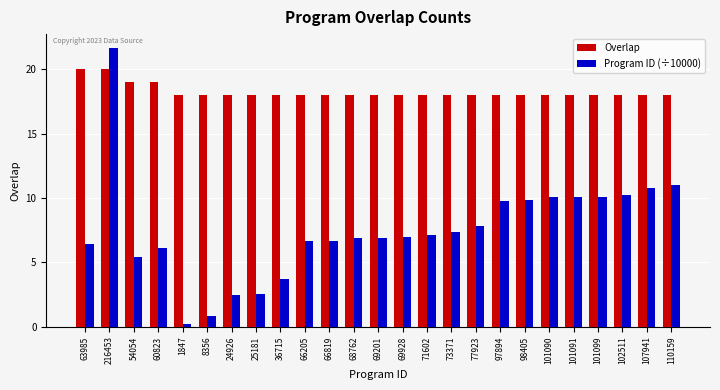

At how many categories does at least one series exceed 7?

25